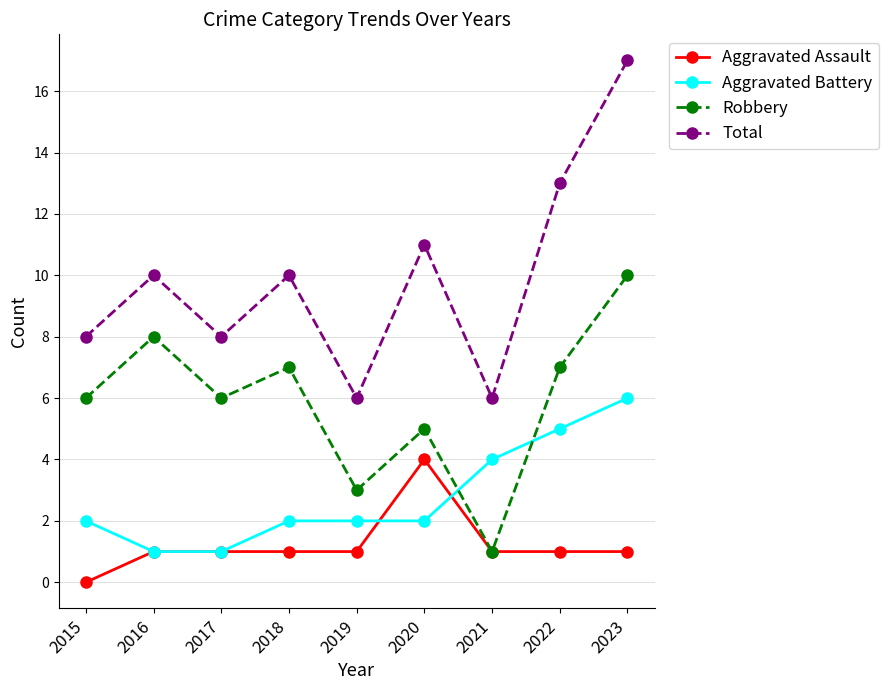

How many lines are shown in the chart?

4